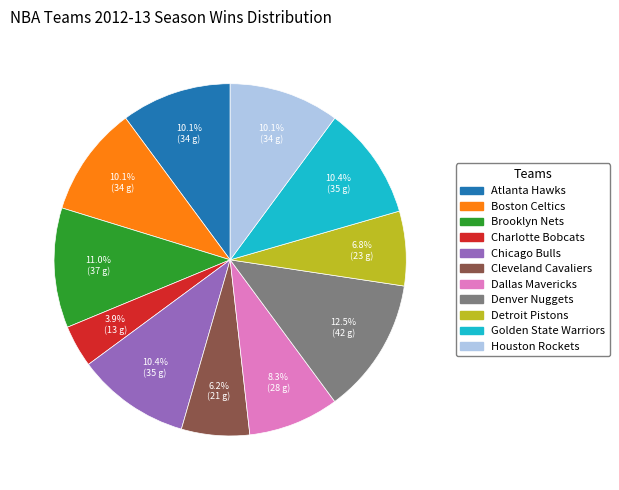

Is there a majority slice in this chart?

No